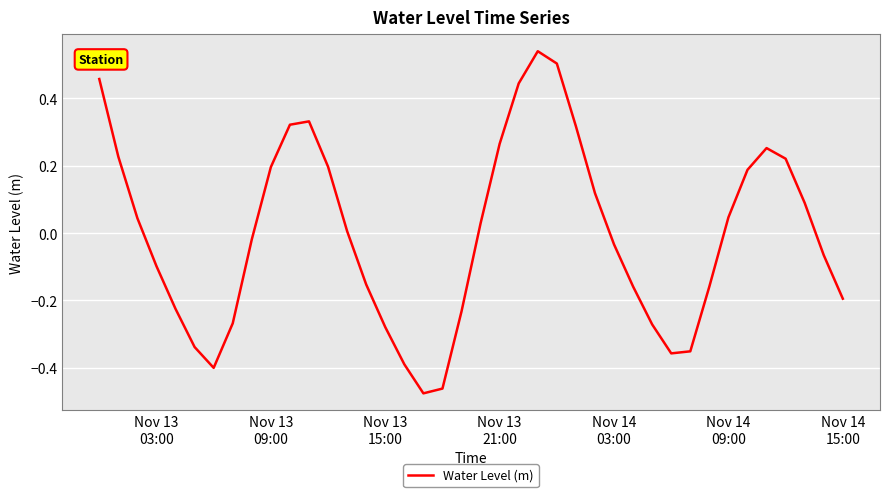

How many values are below zero?

20